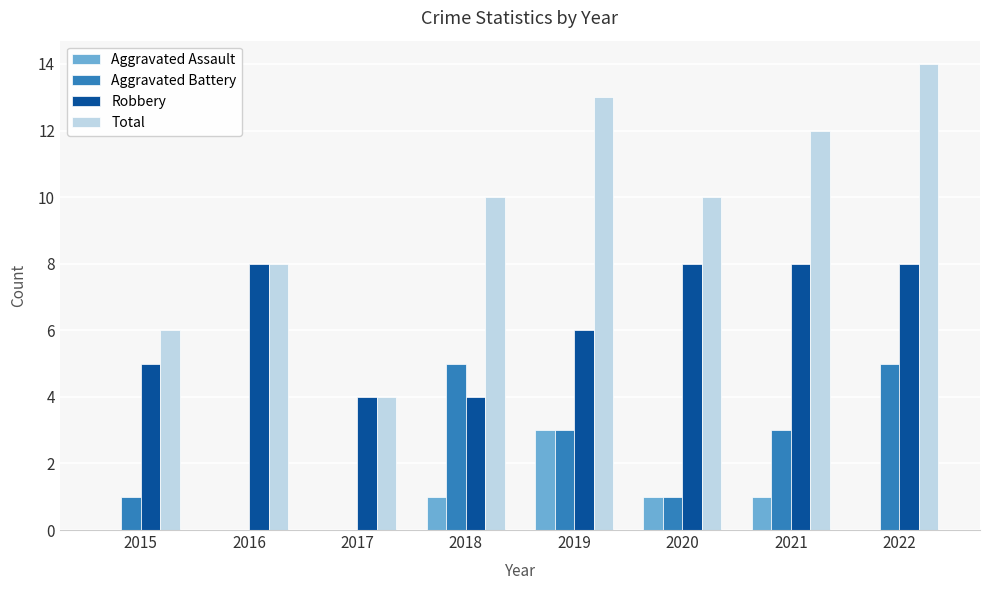

Between 2017 and 2020, which series saw the biggest shift?

Total